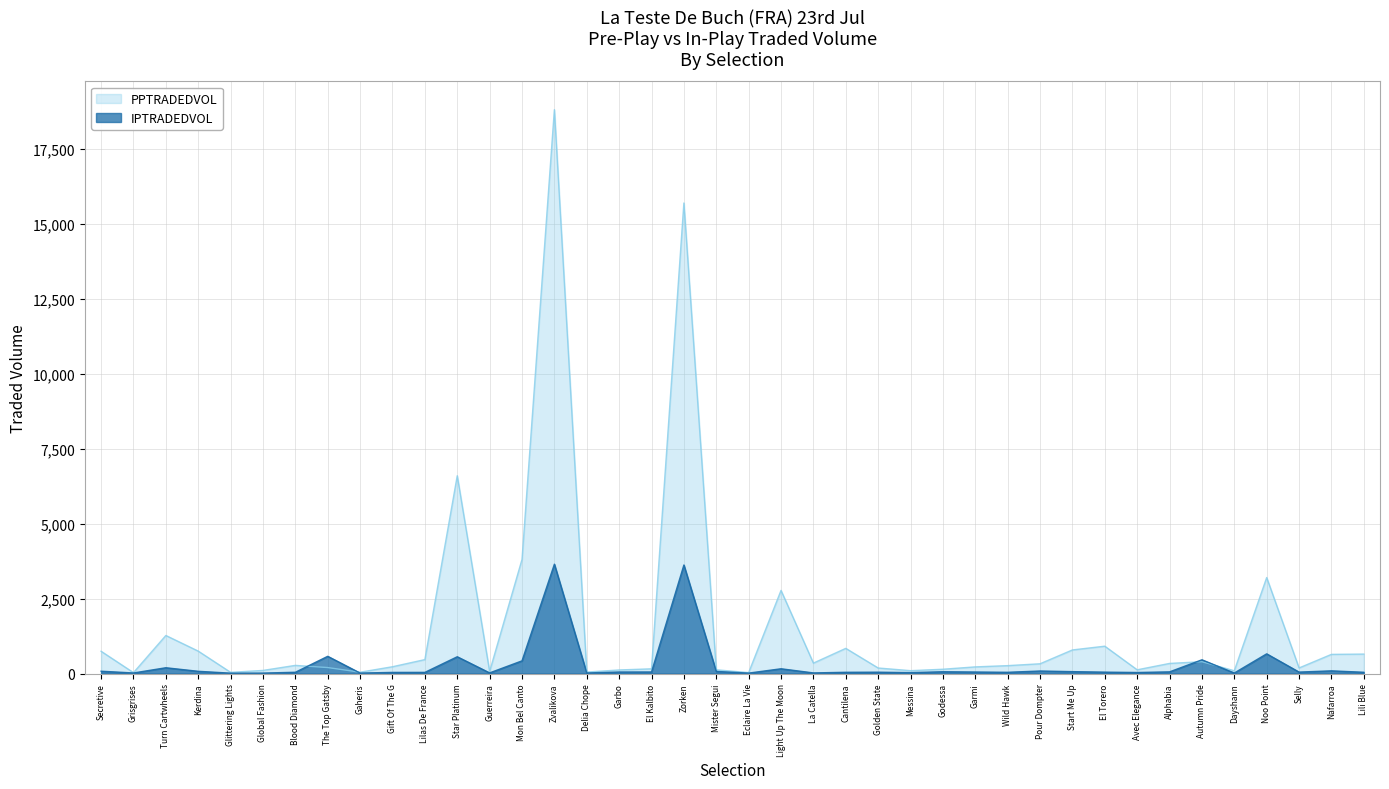

Between which two adjacent categories do PPTRADEDVOL and IPTRADEDVOL first intersect?

Blood Diamond and The Top Gatsby